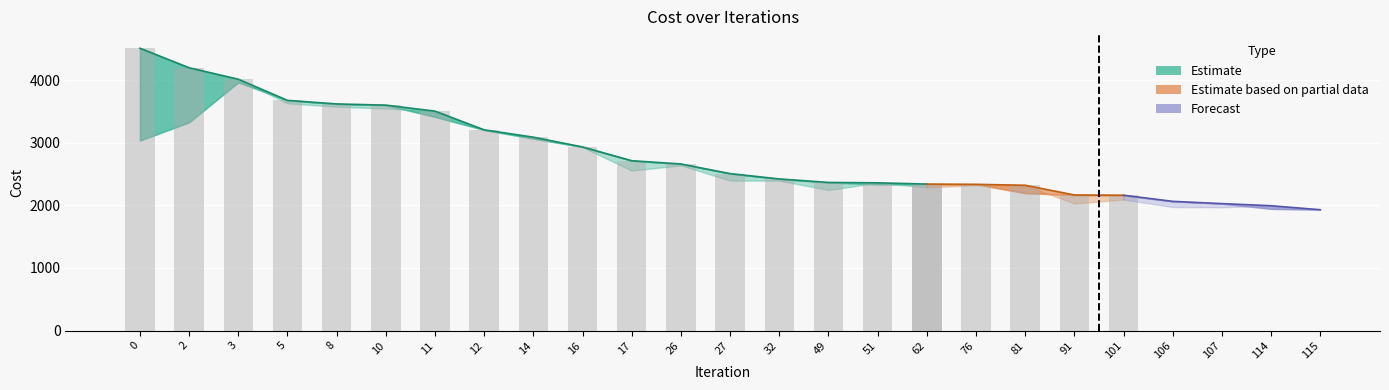

How many data points in lower are above 2507?

12